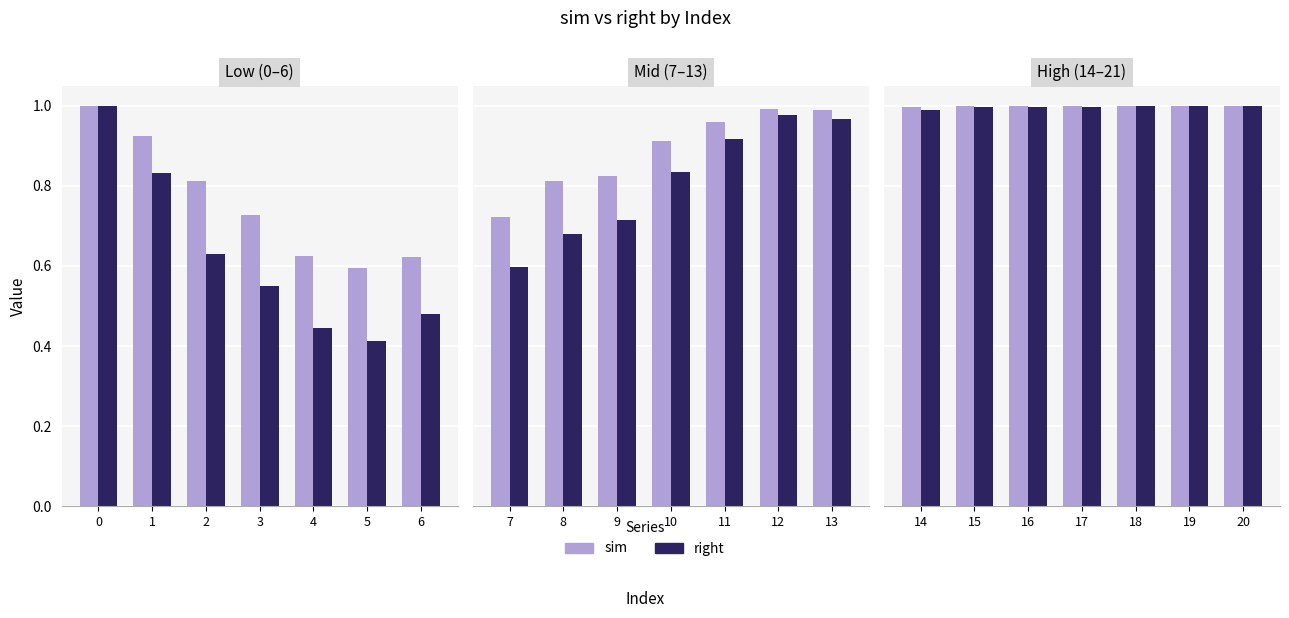

Which series has the largest total across all categories?

sim